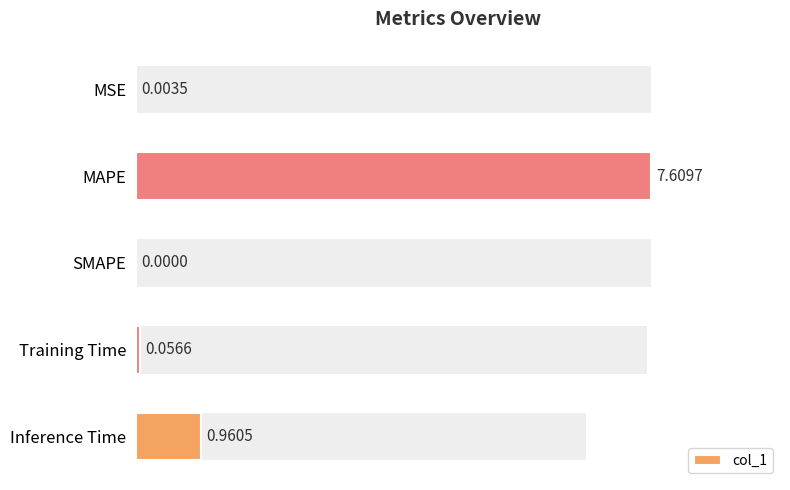

At which category does the chart reach its peak across all series?

MAPE